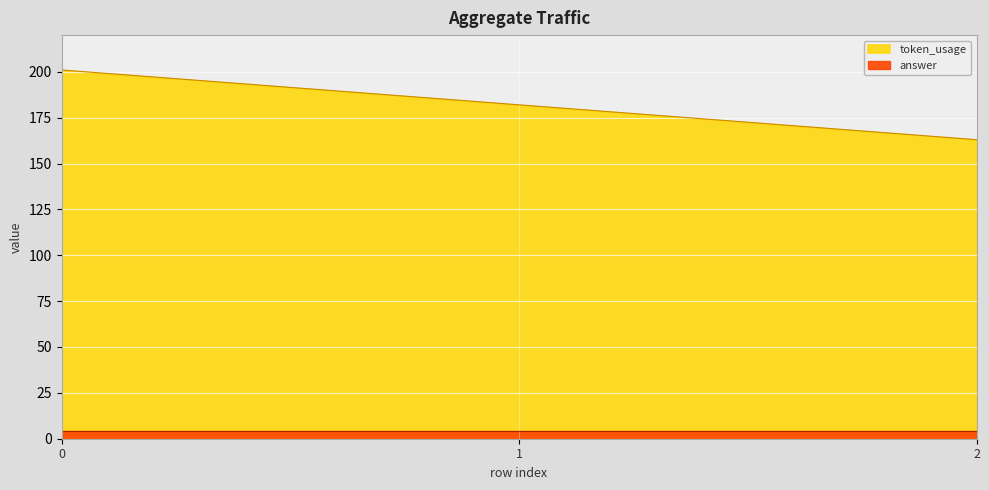

List the labels in order of value, largest first.

0, 1, 2